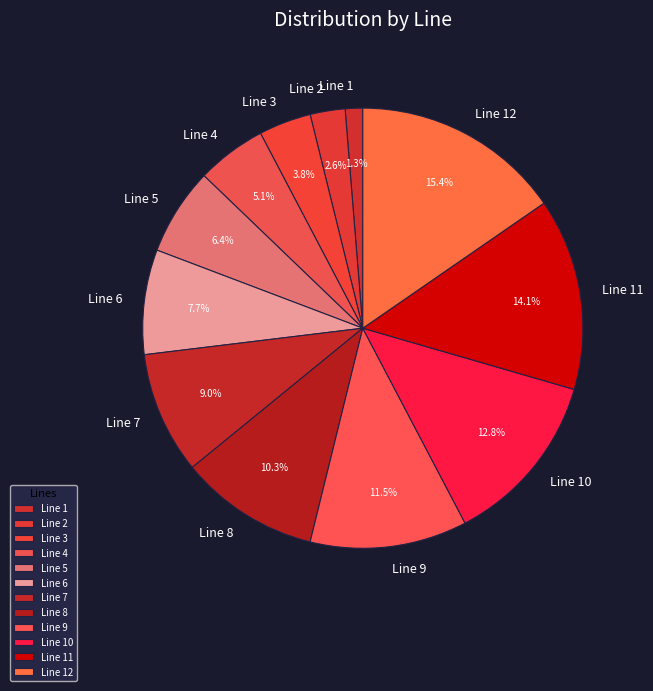

Which slice is the largest?

Line 12